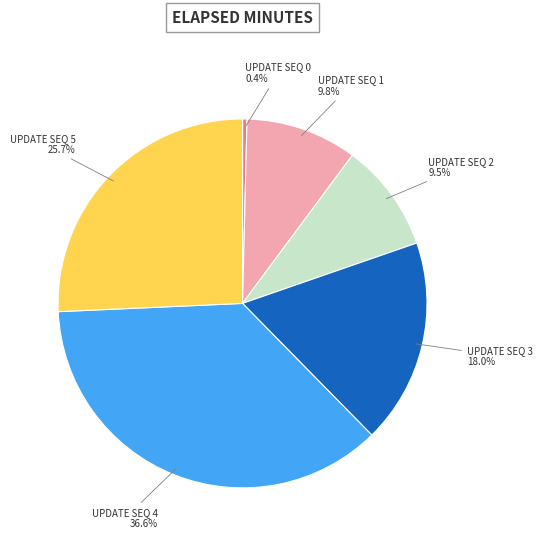

Does any single category account for the majority?

No